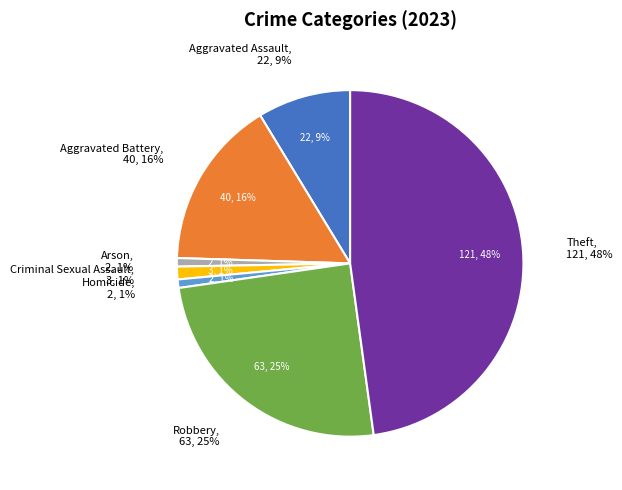

What is the change in value from Aggravated Battery to Criminal Sexual Assault?

-37